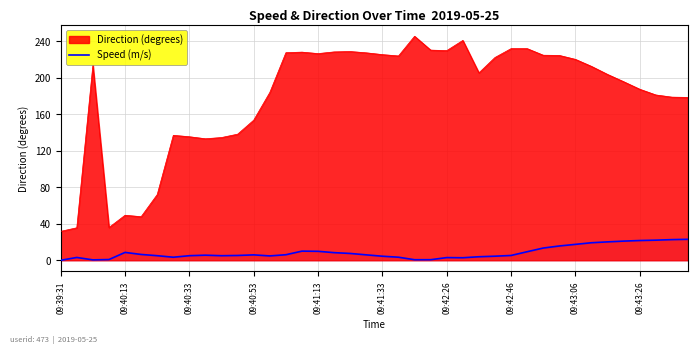

Reading right to left, list all the values displayed in this chart.

23.0	22.6	22.0	21.6	21.0	20.2	19.2	17.4	15.7	13.4	9.4	5.3	4.5	3.9	2.8	2.9	0.6	0.6	3.4	4.4	5.9	7.5	8.4	9.8	10.0	6.1	4.8	5.9	5.3	5.0	5.6	5.0	3.3	5.0	6.4	8.6	0.8	0.4	3.1	0.0